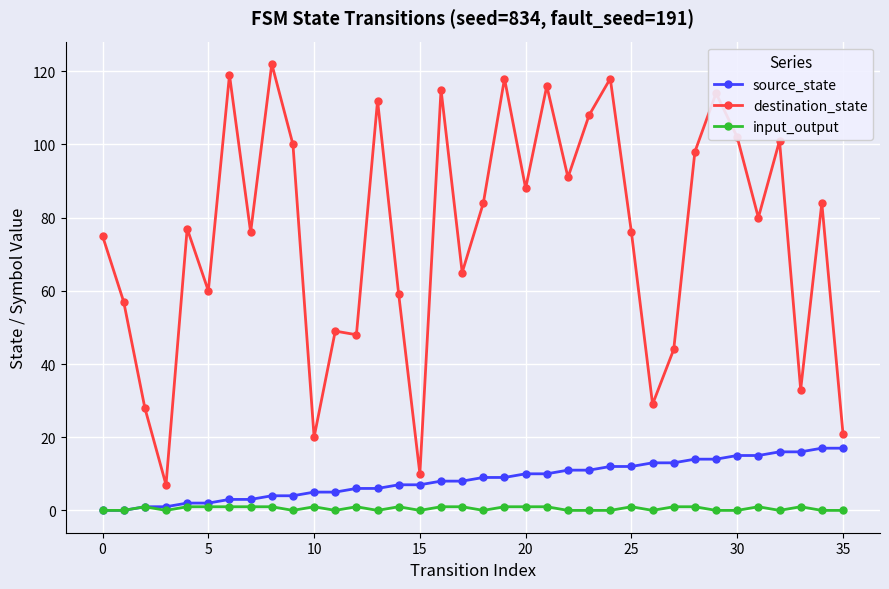

Which series has the largest total across all categories?

destination_state